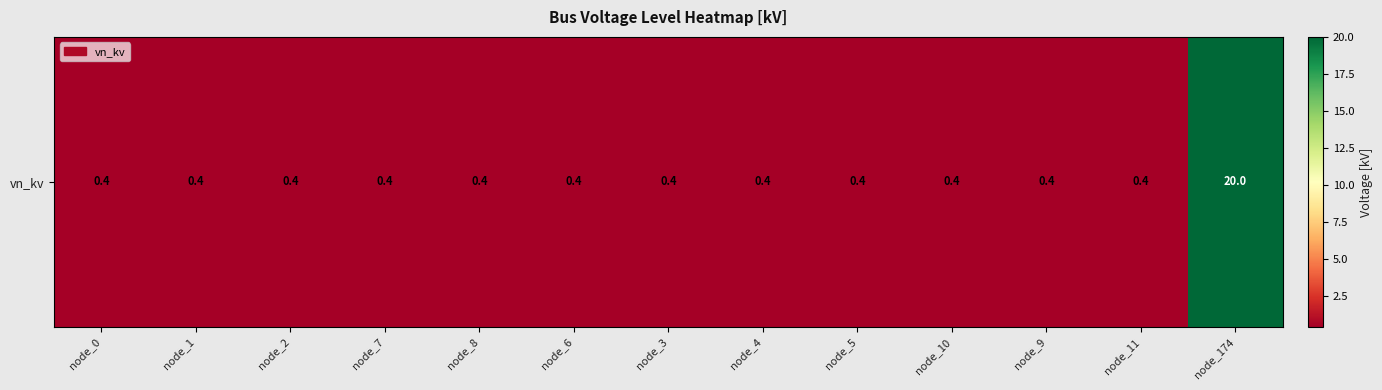

Is it true that the value at node_10 is 0.4?

True